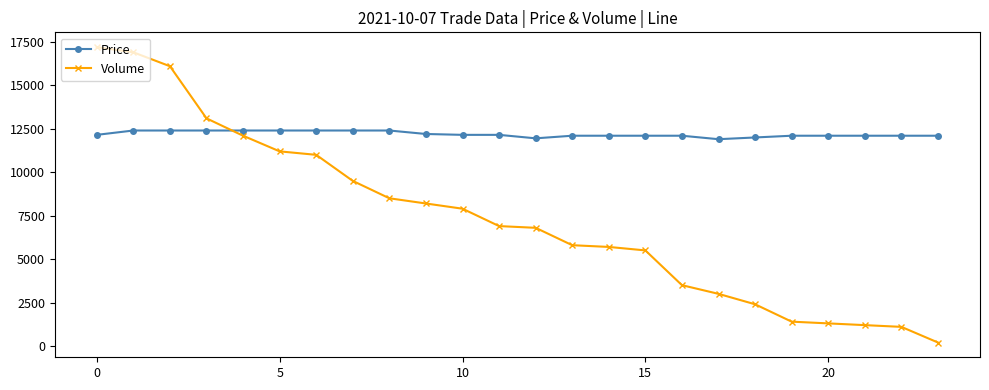

What is the average value of the Price series?

12192